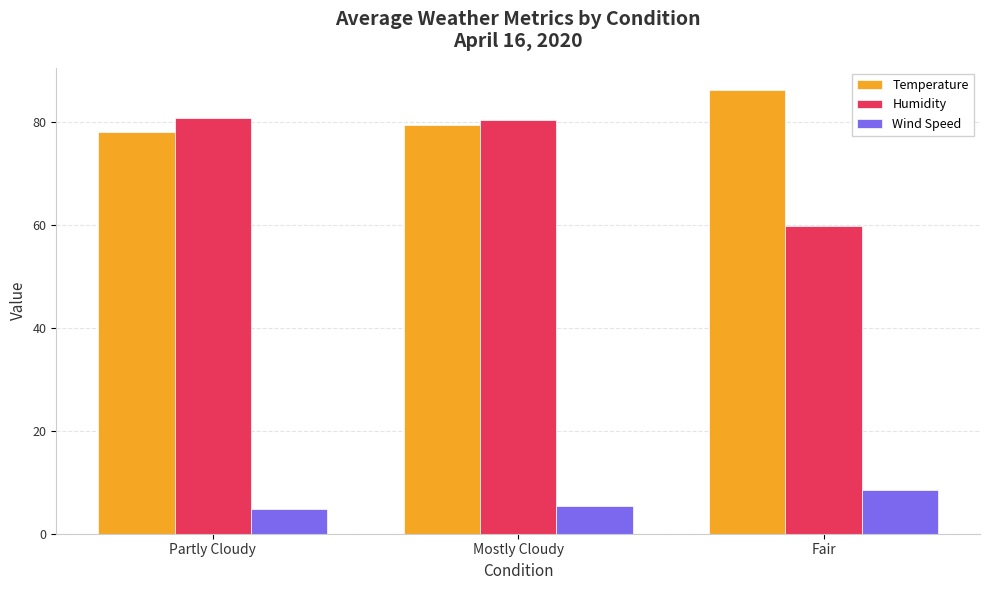

What is the average value of the Wind Speed series?

6.2